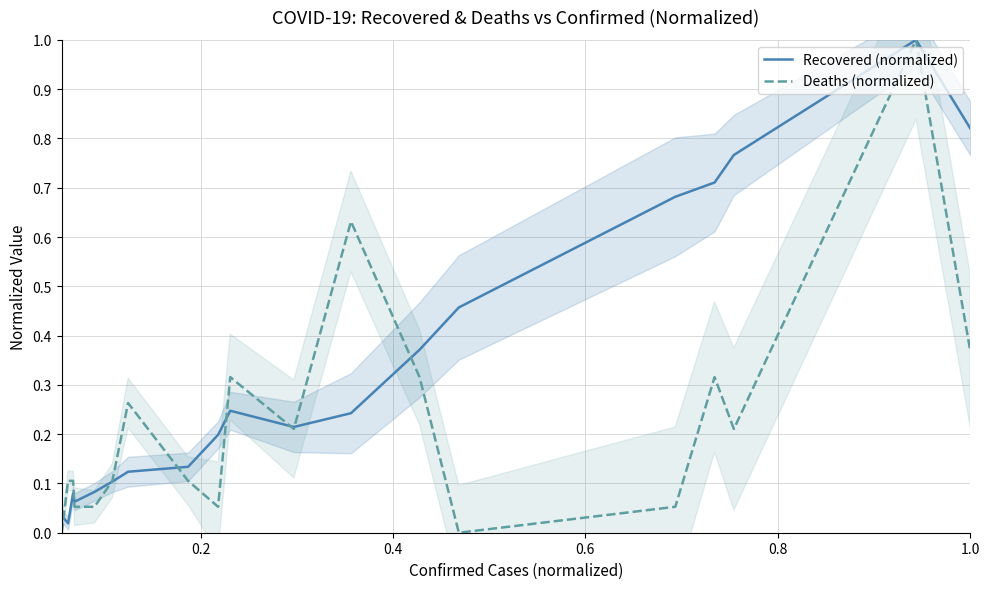

In Recovered (normalized), how many points are lower than both neighbors (excluding endpoints)?

3